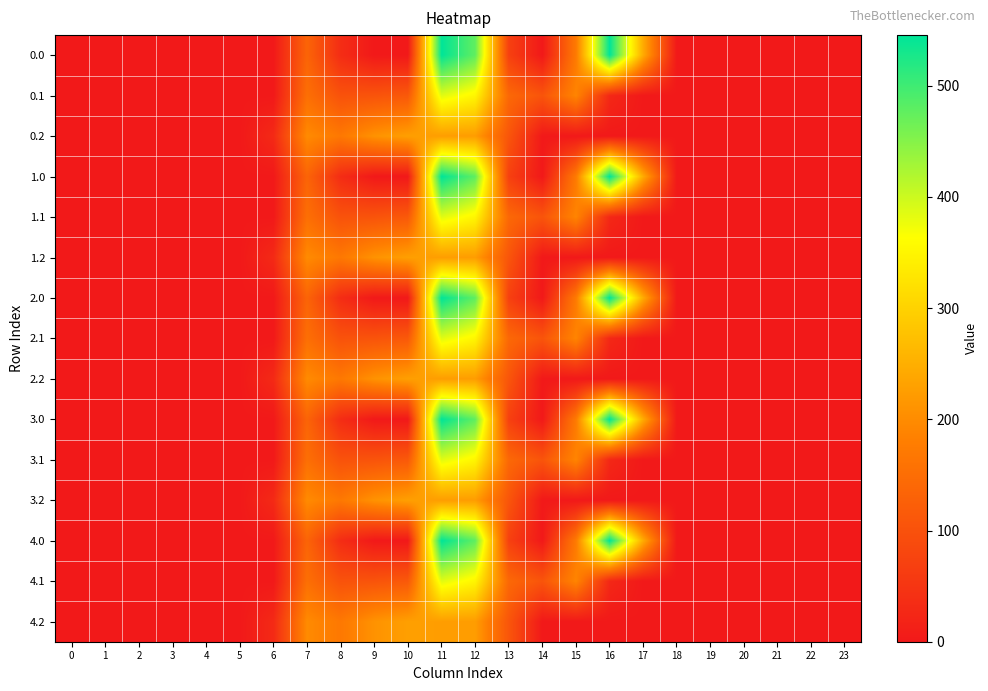

At how many categories does at least one series exceed 63?

11